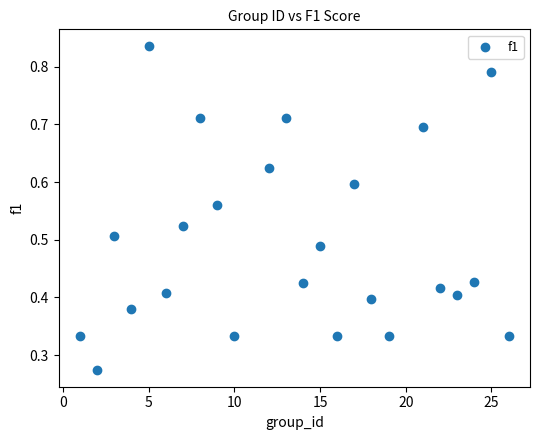

What is the range of X values (max minus min)?

25.0